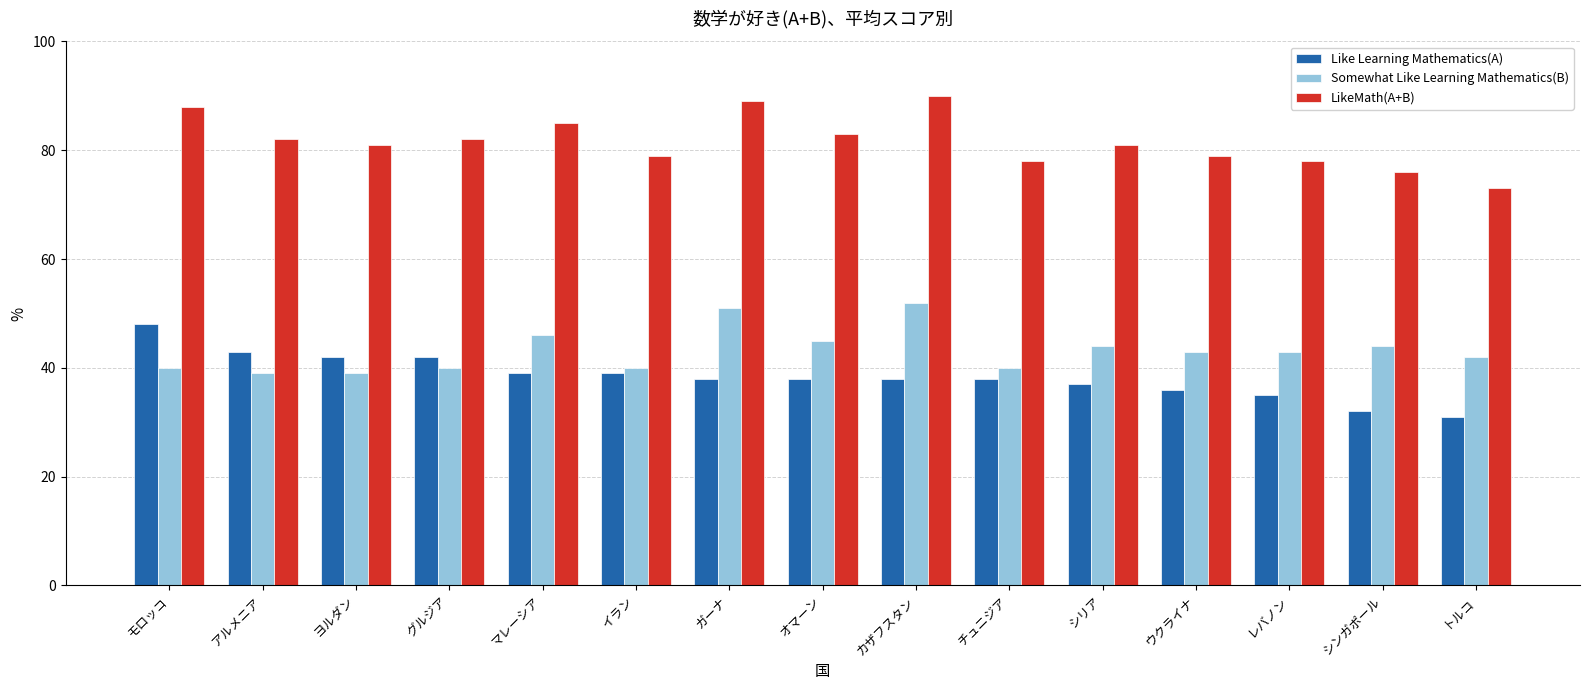

Which label corresponds to the smallest value in the chart?

トルコ